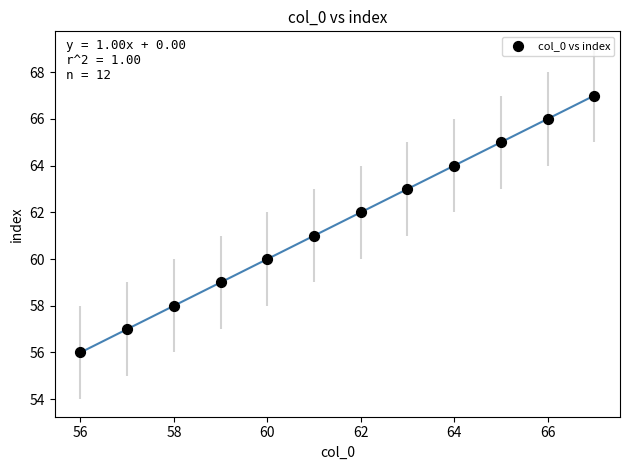

What is the range of Y values (max minus min)?

11